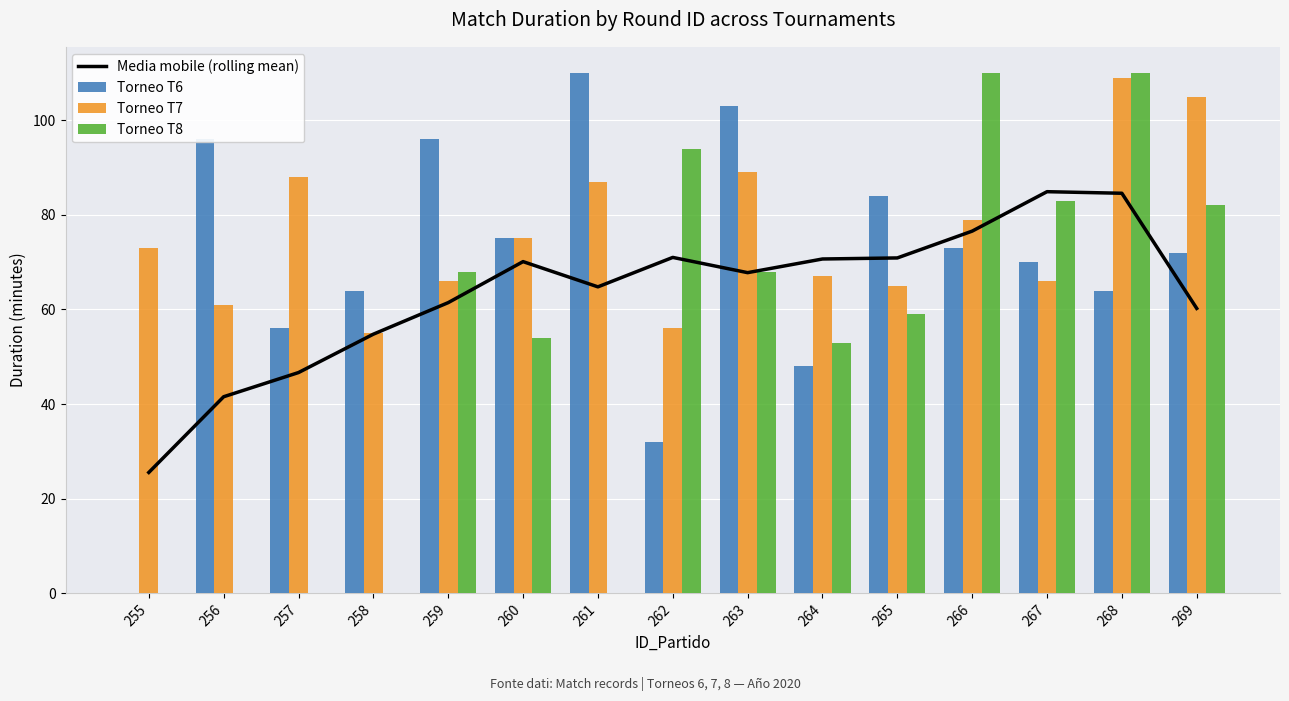

What is the value of the Torneo T8 bar at the 13th from the left?

83.0